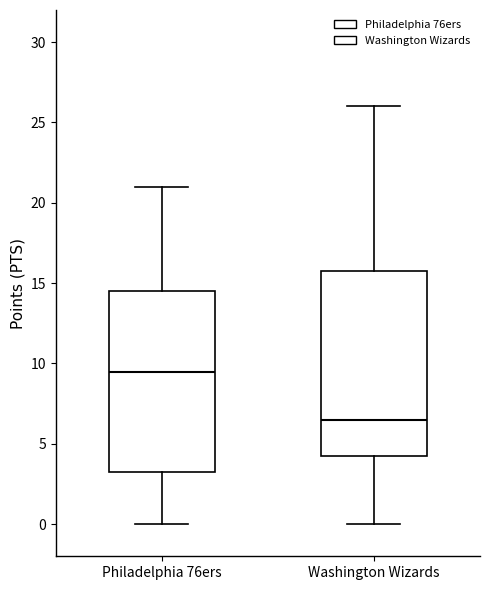

Reading left to right, transcribe this box plot: for each box, give where its median line is, the range the box spans, and where its two whiskers end, as read against the y-axis. The values are not printed on the chart, so give them approximately, as read against the axis.

Philadelphia 76ers: median 9.5, box 3.5 to 14.5, whiskers 0.0 to 21.0
Washington Wizards: median 6.5, box 4.5 to 16.0, whiskers 0.0 to 26.0